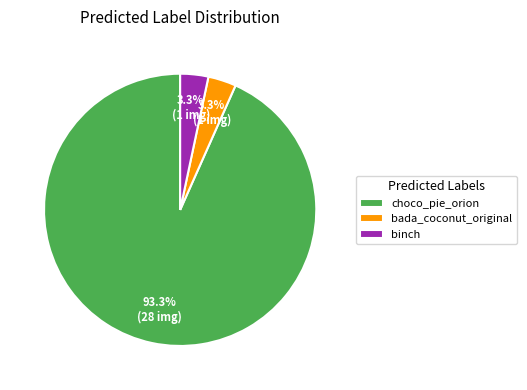

Is there any slice that represents more than half of the pie?

Yes